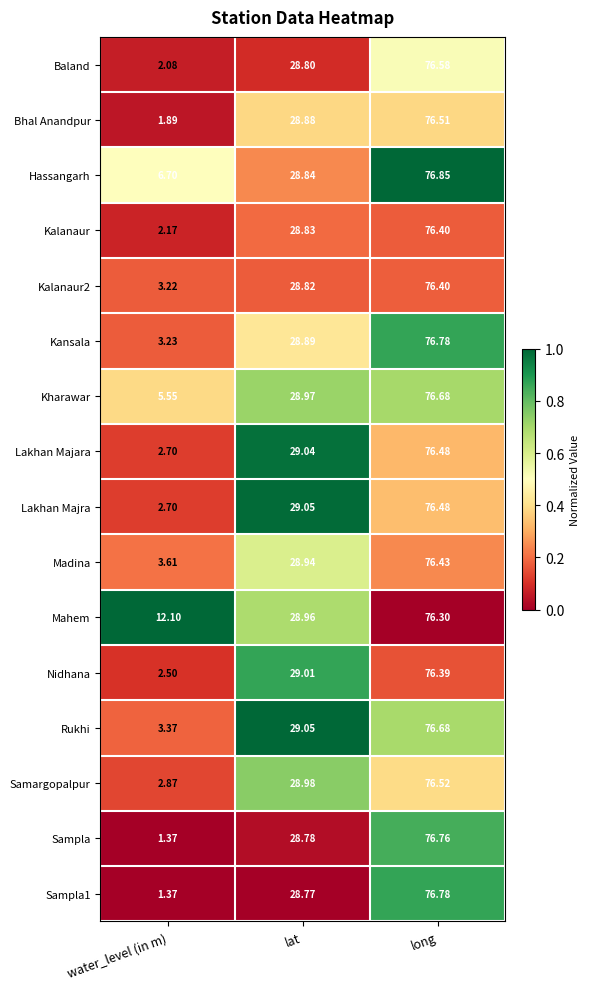

At which category is the sum across all series the highest?

long